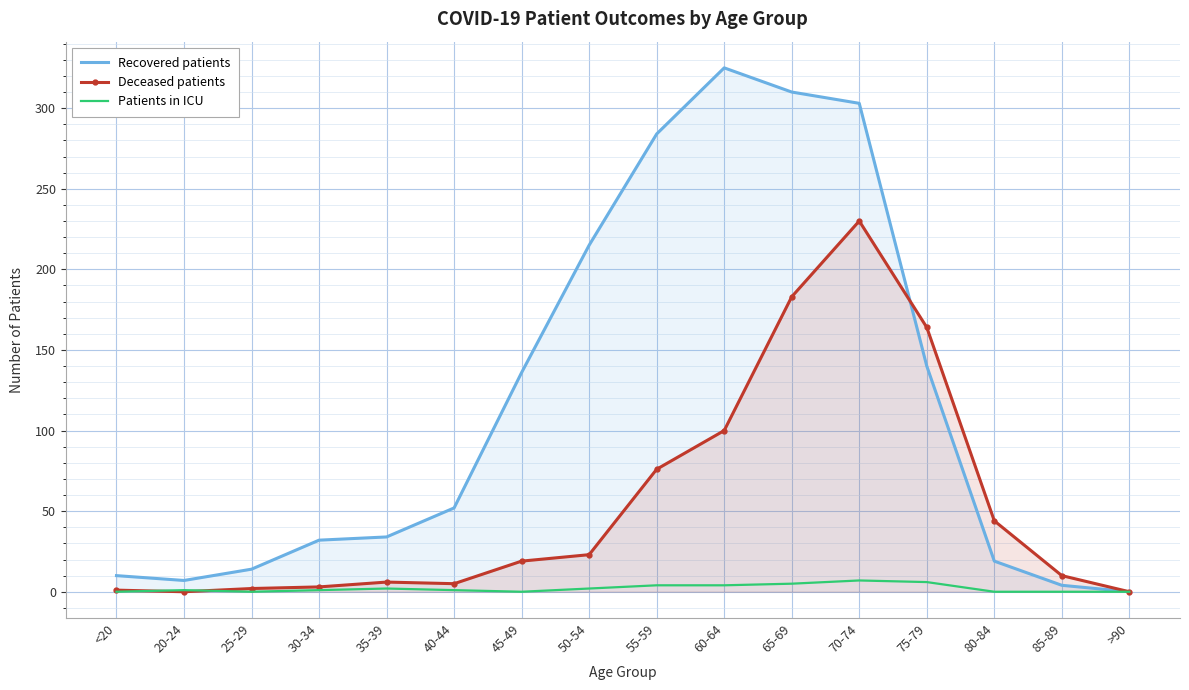

Reading left to right, extract all data points from this chart.

Recovered patients: <20=10	20-24=7	25-29=14	30-34=32	35-39=34	40-44=52	45-49=136	50-54=215	55-59=284	60-64=325	65-69=310	70-74=303	75-79=140	80-84=19	85-89=4	>90=0
Deceased patients: <20=1	20-24=0	25-29=2	30-34=3	35-39=6	40-44=5	45-49=19	50-54=23	55-59=76	60-64=100	65-69=183	70-74=230	75-79=164	80-84=44	85-89=10	>90=0
Patients in ICU: <20=0	20-24=1	25-29=0	30-34=1	35-39=2	40-44=1	45-49=0	50-54=2	55-59=4	60-64=4	65-69=5	70-74=7	75-79=6	80-84=0	85-89=0	>90=0